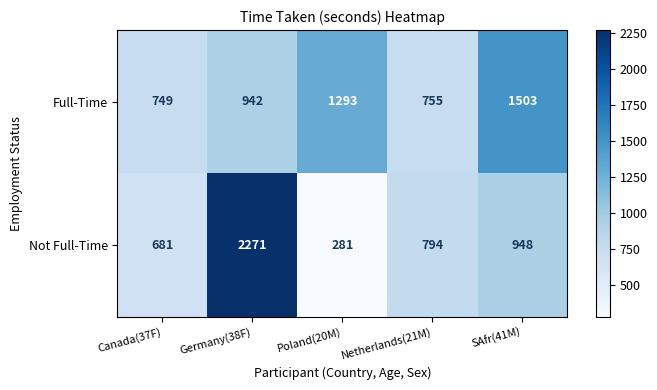

Which series has the largest range (max minus min)?

Not Full-Time